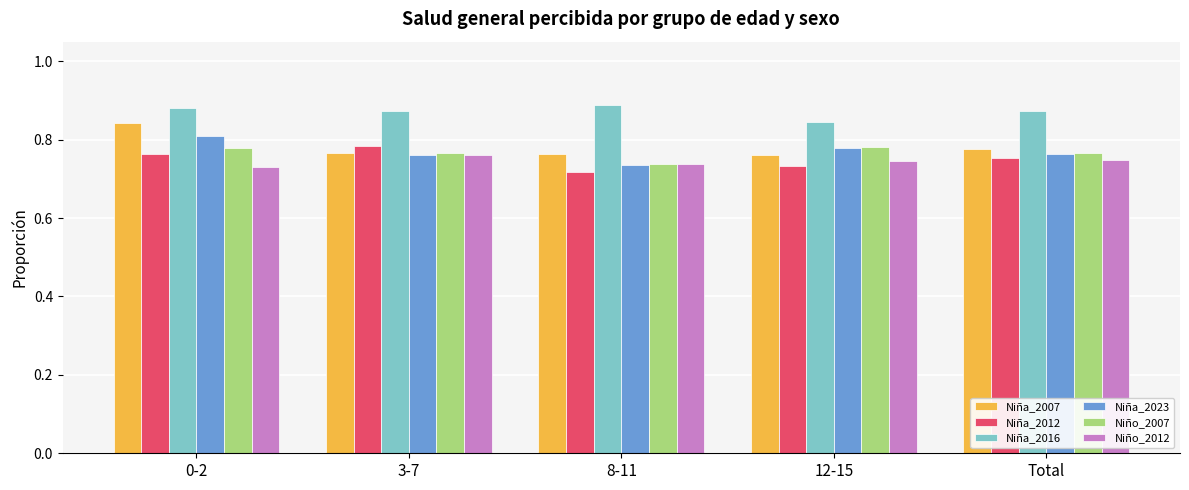

What is the label of the 1st bar from the left?

0-2